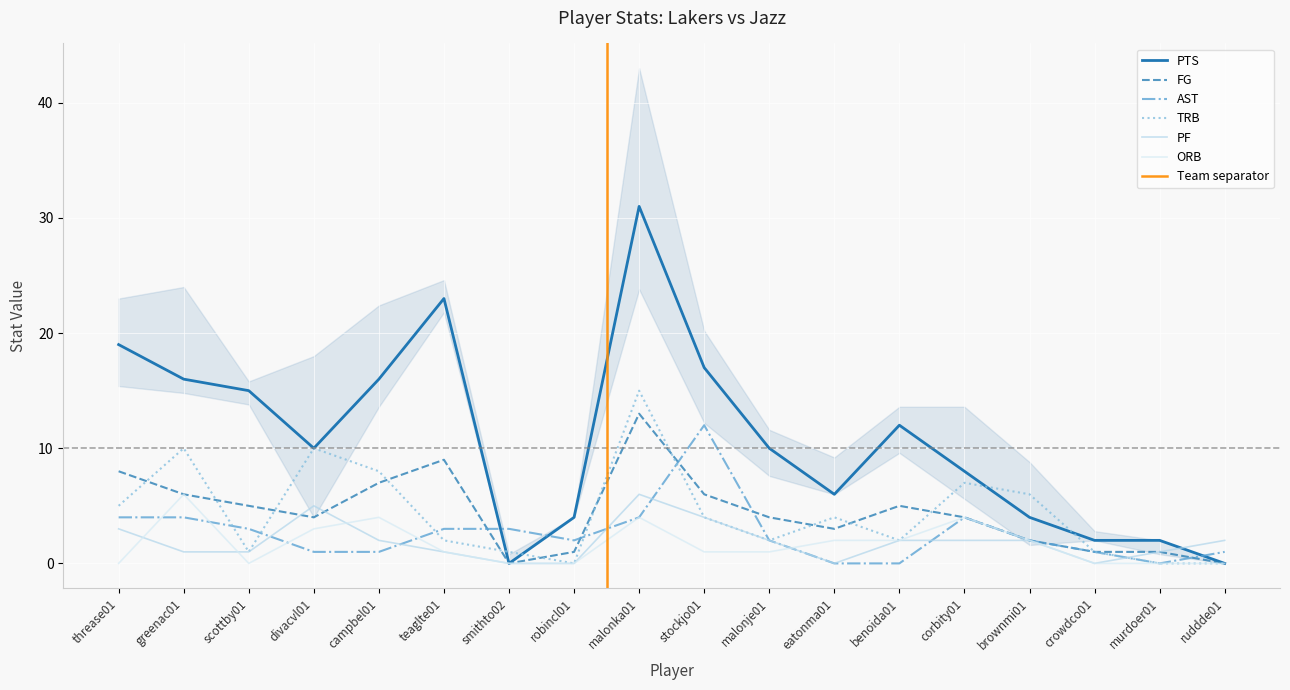

List the labels in order of ORB value, smallest first.

threase01, scottby01, smithto02, robincl01, crowdco01, murdoer01, ruddde01, teaglte01, stockjo01, malonje01, eatonma01, benoida01, brownmi01, divacvl01, campbel01, malonka01, corbity01, greenac01